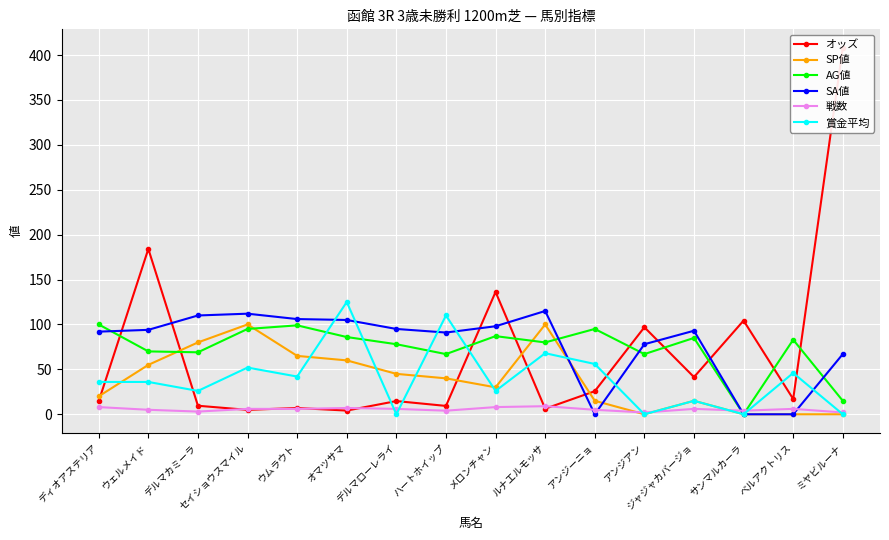

What is the sum of all SP値 values?

625